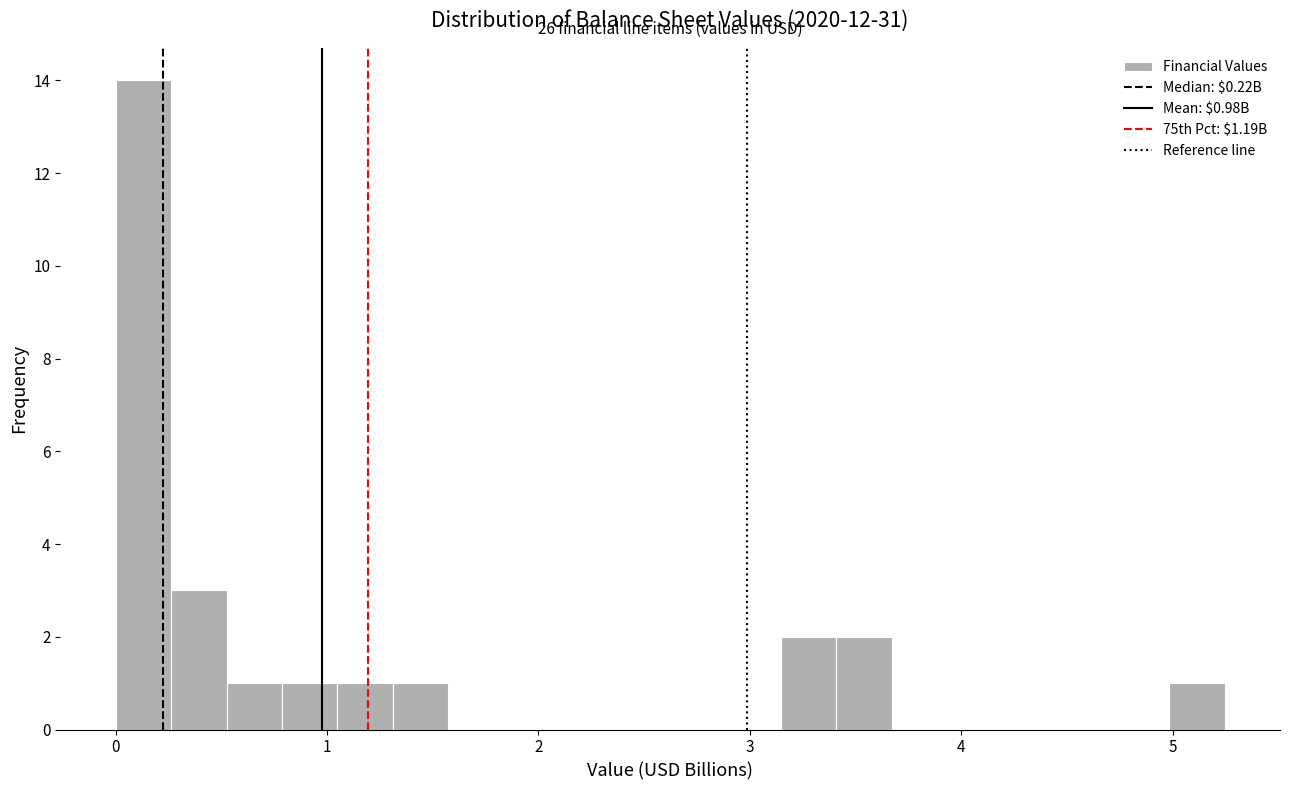

Read against the x-axis, roughly where is the centre of the tallest bar?

0.1